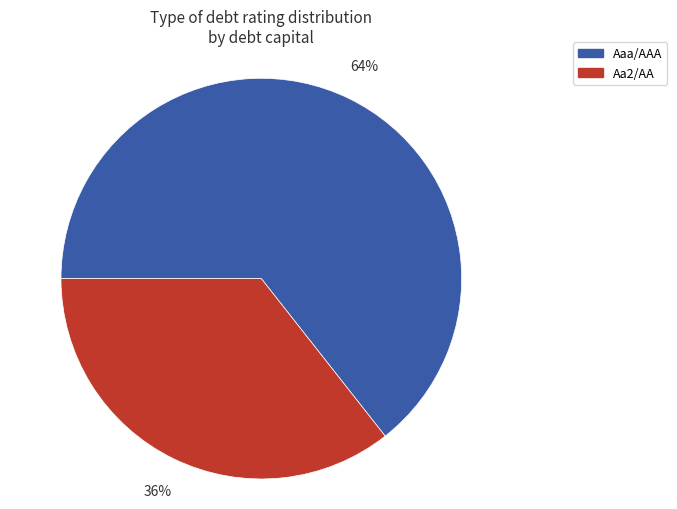

Combined, do Aaa/AAA and Aa2/AA account for over 50%?

Yes